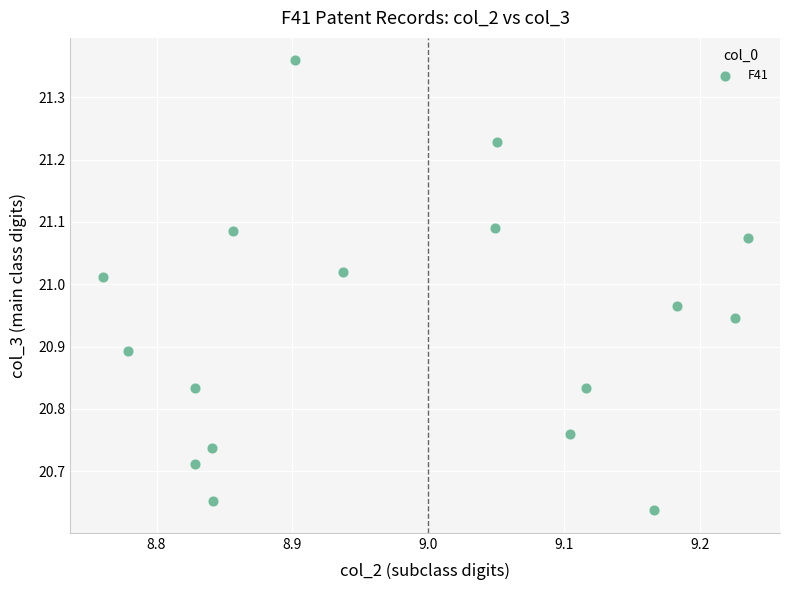

What is the range of X values (max minus min)?

0.5